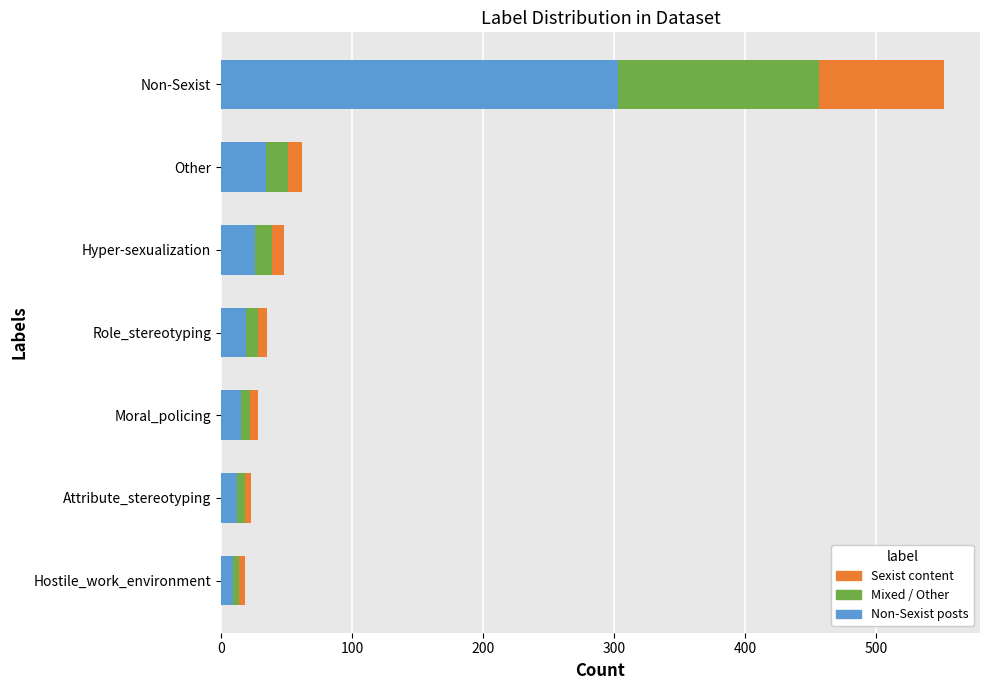

What is the sum of all Non-Sexist posts values?

418